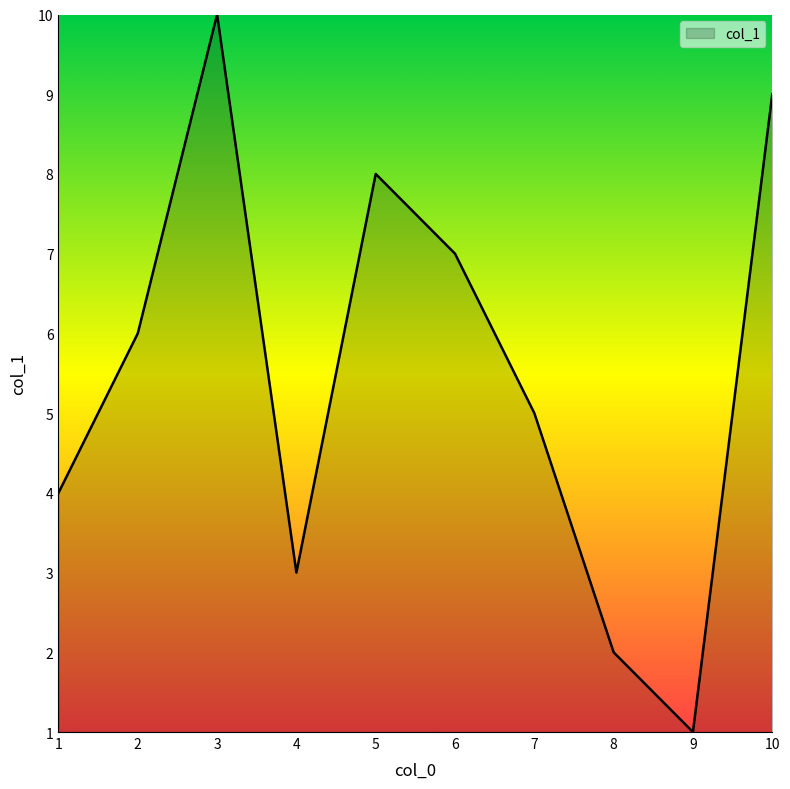

Does the chart display data point markers on the line(s)?

No